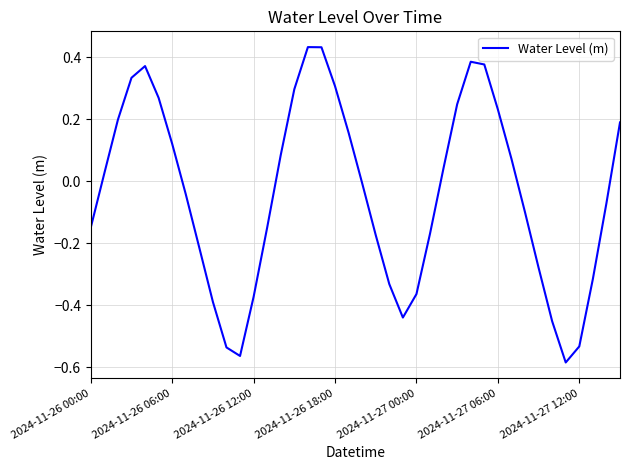

What is the difference between the maximum and minimum values?

1.0